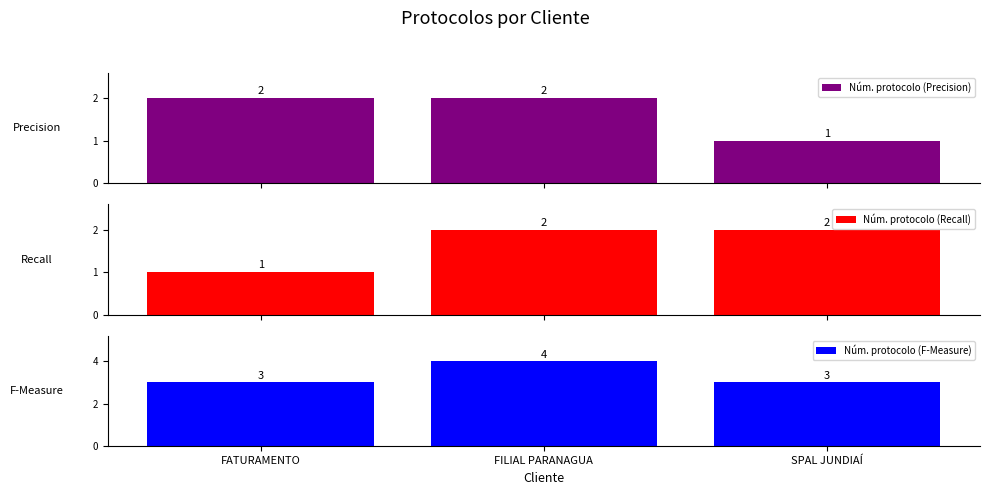

What position from the right is SPAL JUNDIAÍ?

1